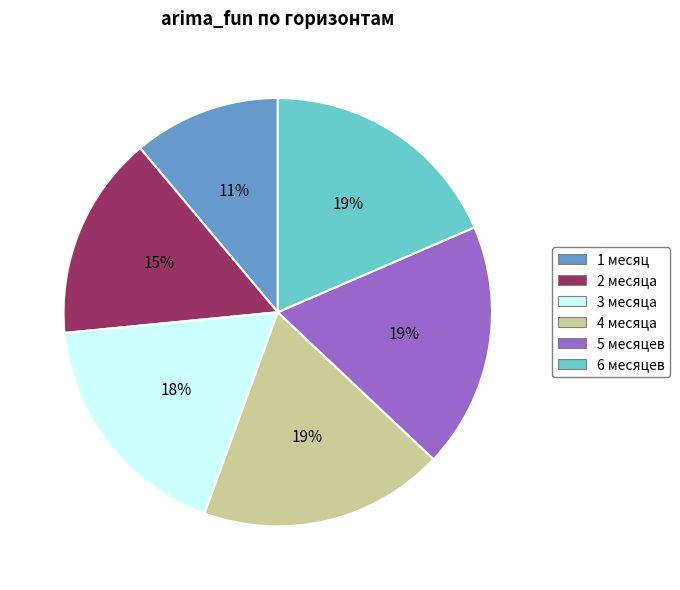

Does any single category account for the majority?

No